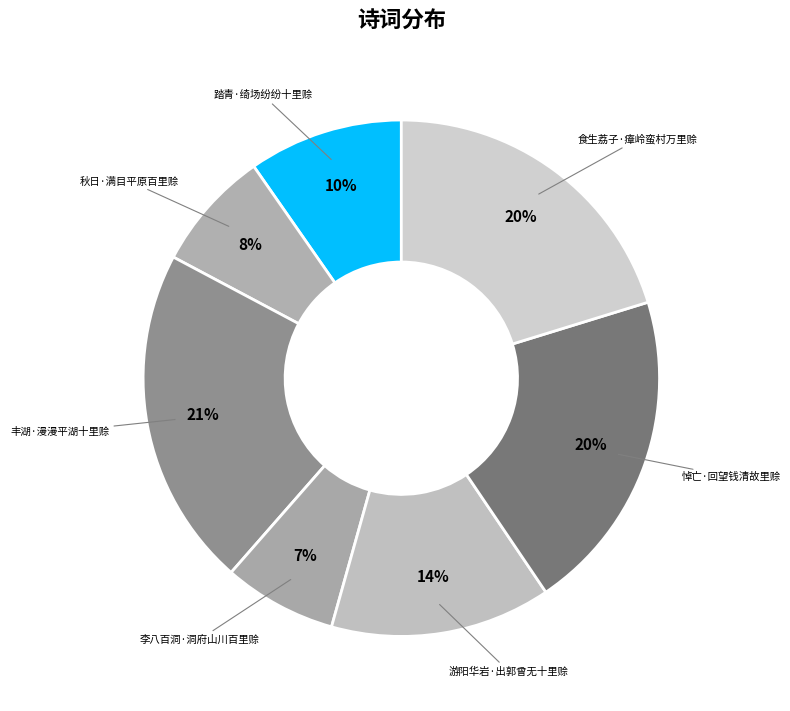

To the nearest percent, what is the difference between the 李八百洞·洞府山川百里赊 and 游阳华岩·出郭曾无十里赊 slice percentages?

7%